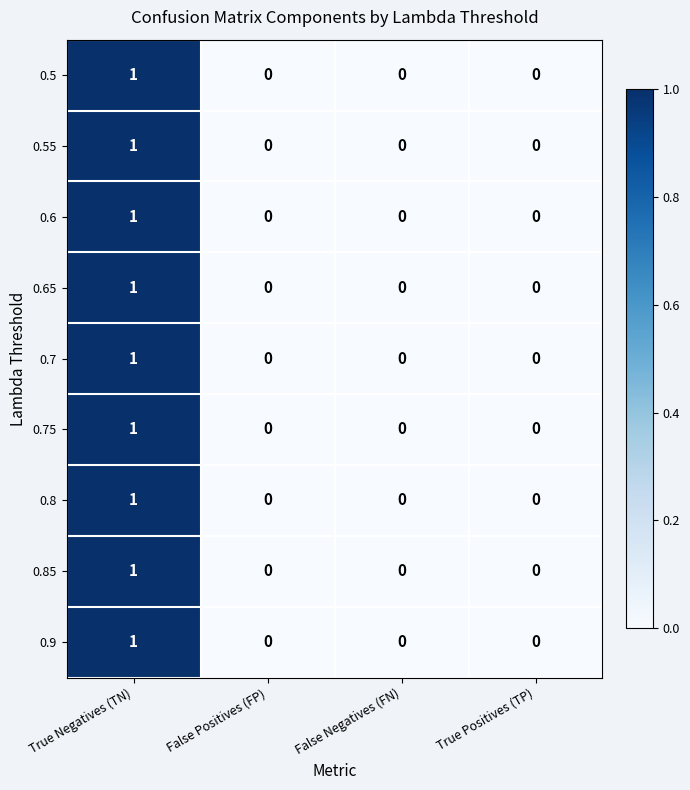

True or false: 0.5 has a value of 1 at False Negatives (FN).

False